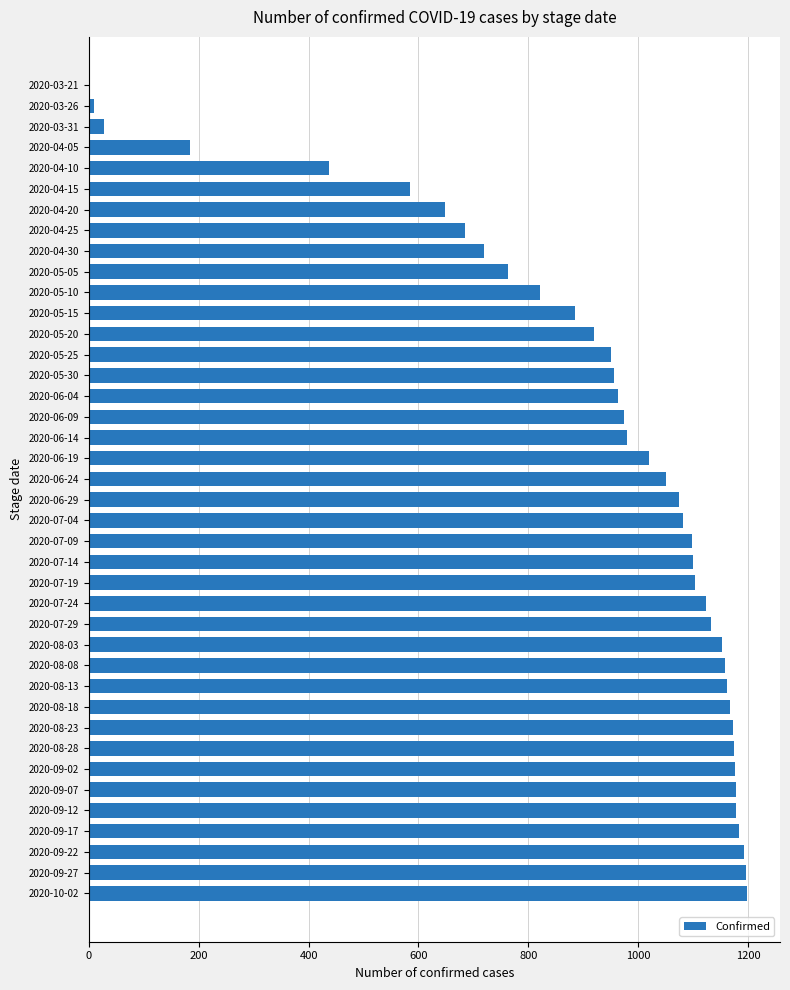

Which has a higher value, 2020-06-14 or 2020-07-19?

2020-07-19